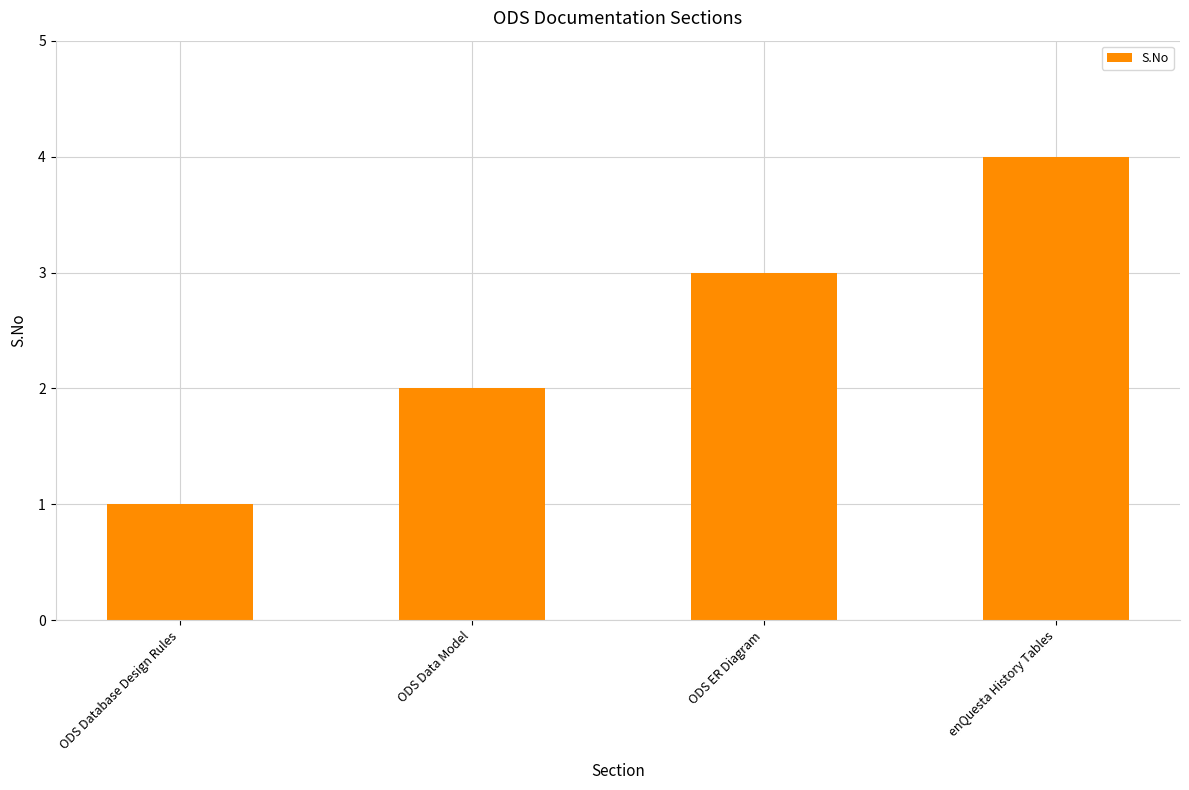

What is the label of the 3rd bar from the right?

ODS Data Model